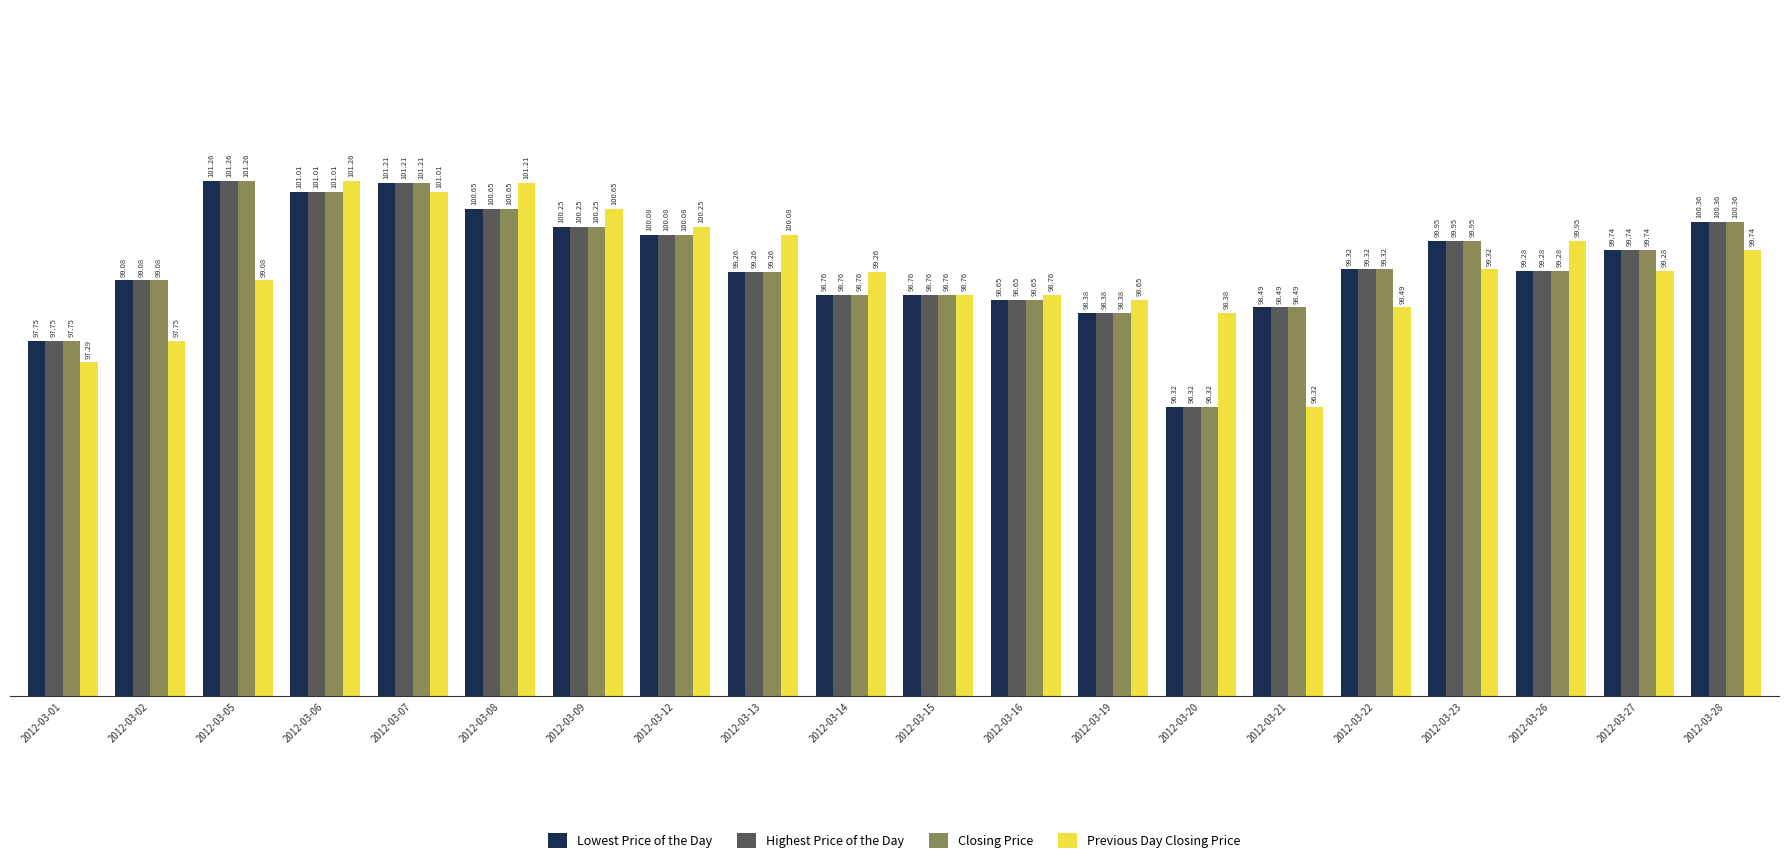

What is the difference between the second highest and minimum values in the Highest Price of the Day series?

4.9